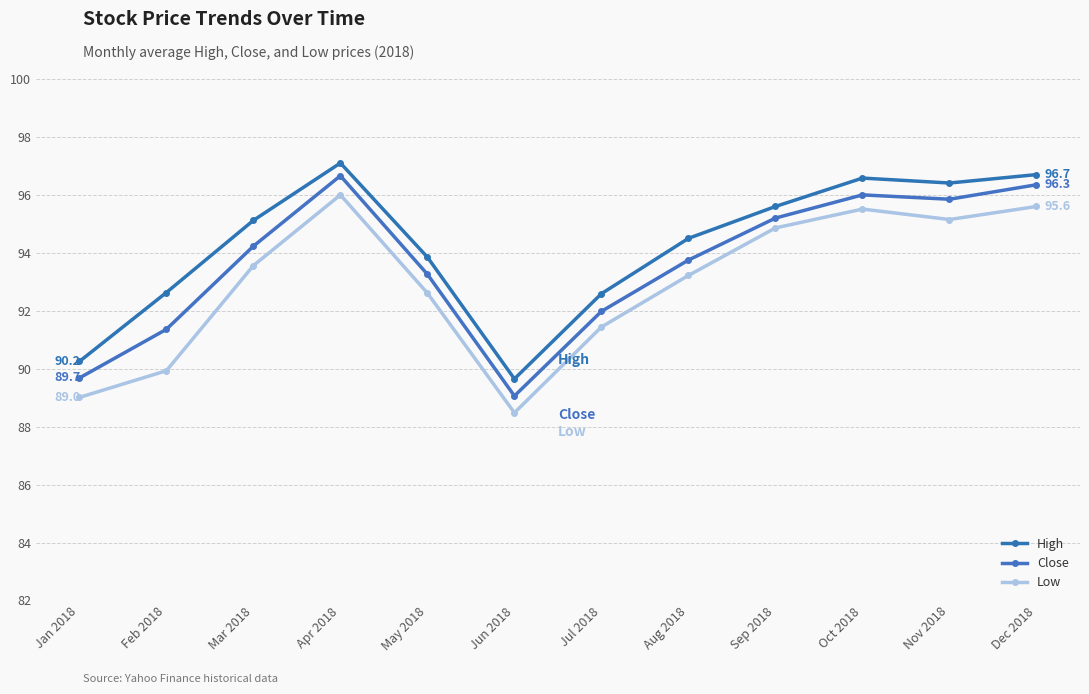

Rank the series at Feb 2018 from highest to lowest value.

High, Close, Low